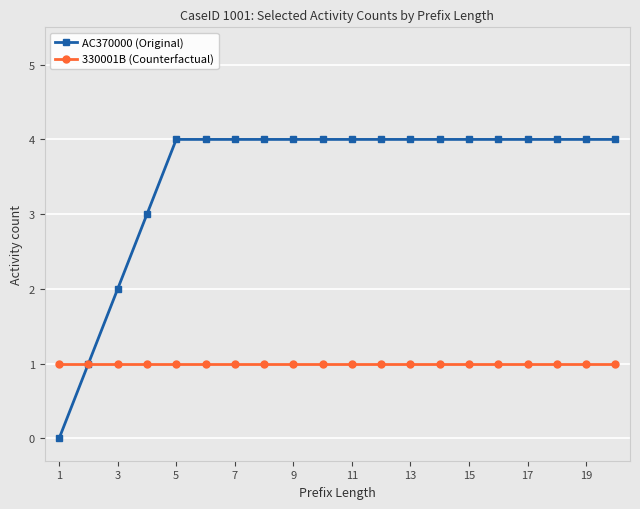

How many lines are shown in the chart?

2